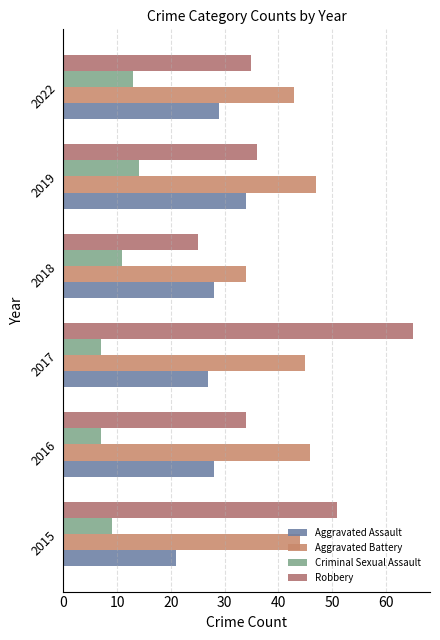

At which category is the sum across all series the highest?

2017